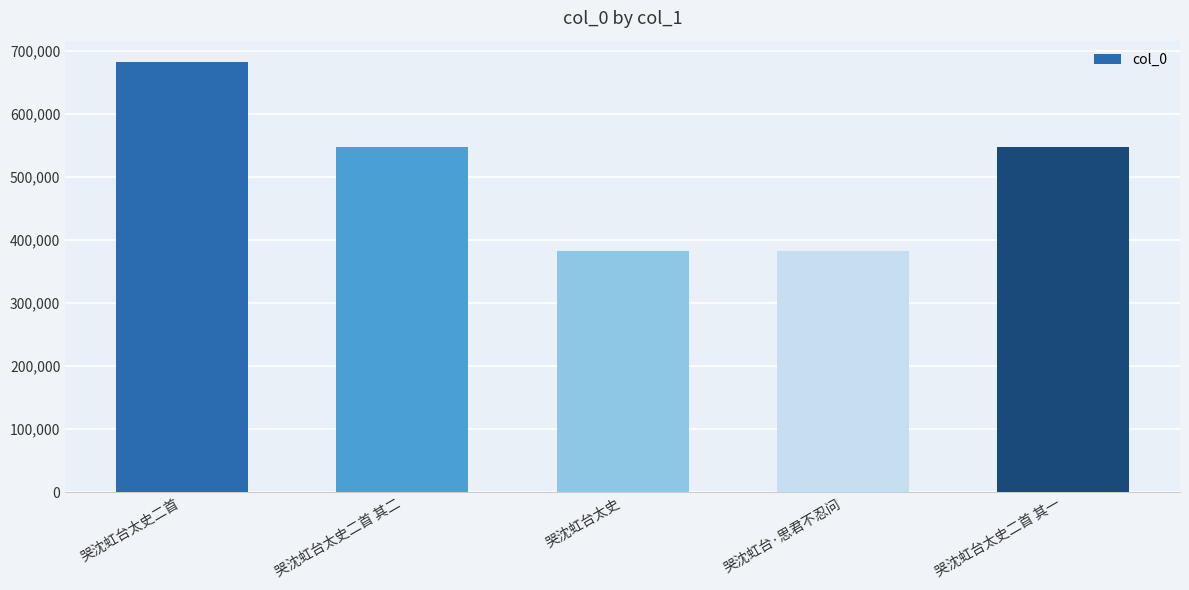

At which label is the value closest to 532356?

哭沈虹台太史二首 其一